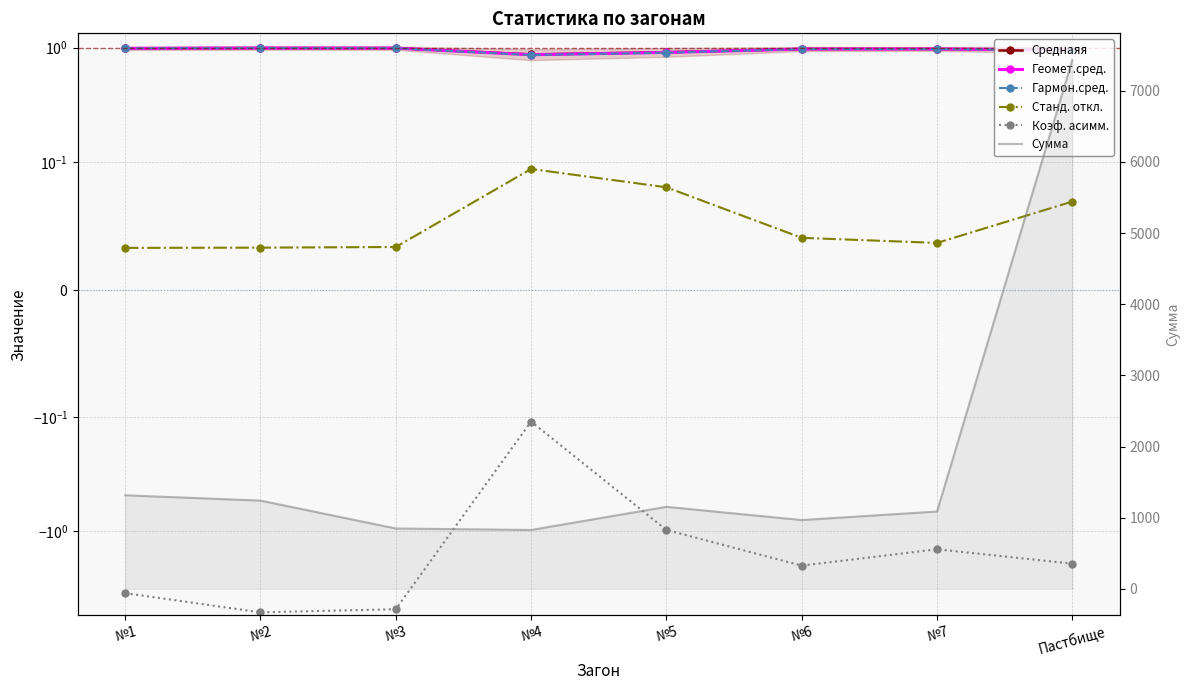

What are all the series names shown in the legend?

Cреднаяя, Геомет.сред., Гармон.сред., Станд. откл., Коэф. асимм., Сумма